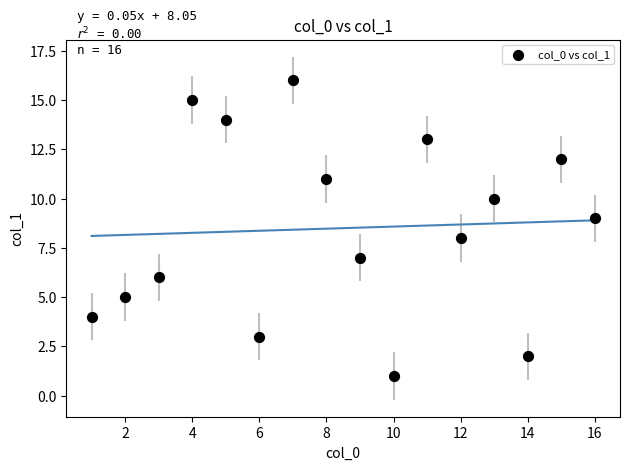

What is the range of X values (max minus min)?

15